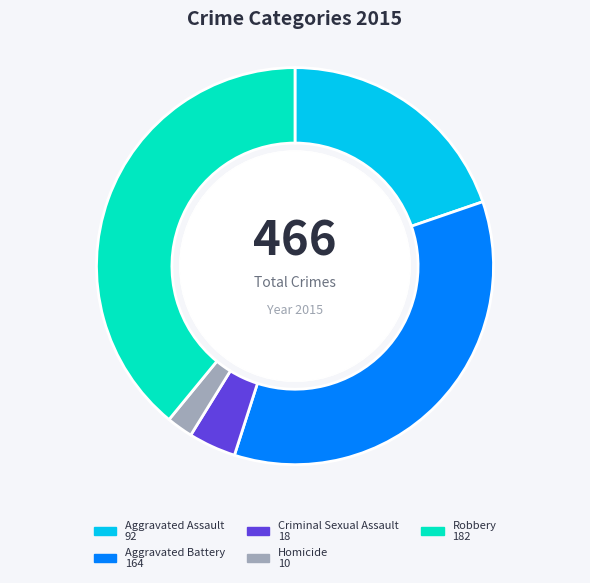

Count the number of slices in the pie.

5